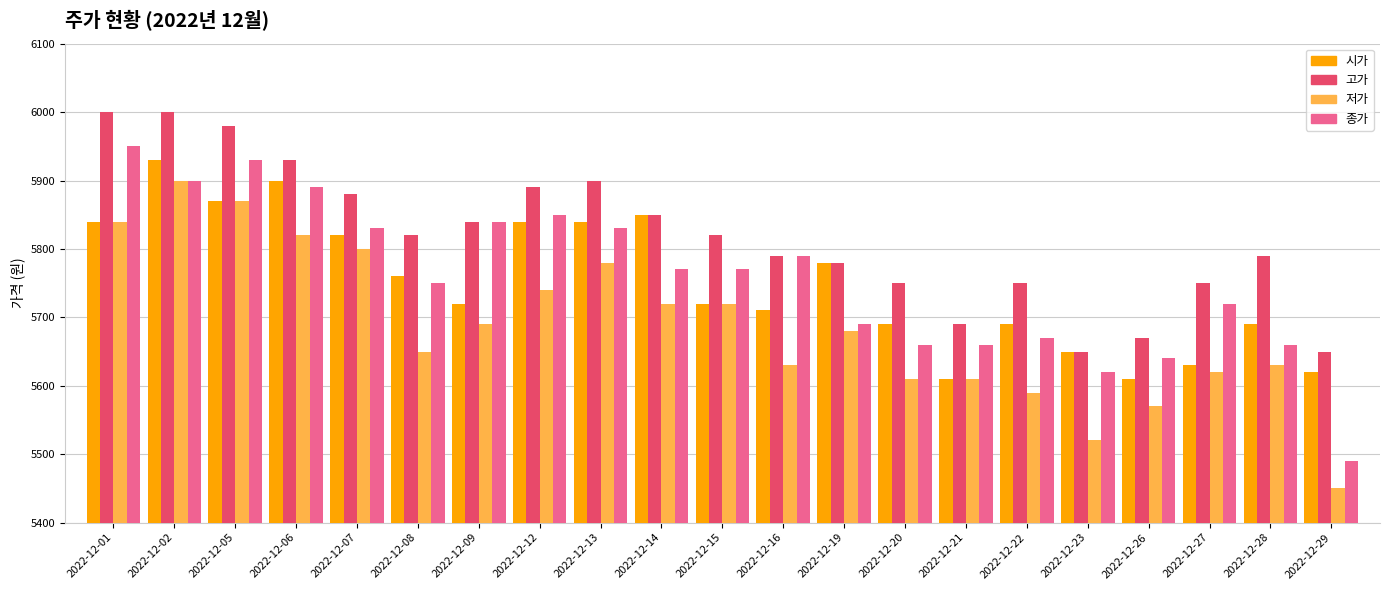

At which label does 저가 reach its peak?

2022-12-02